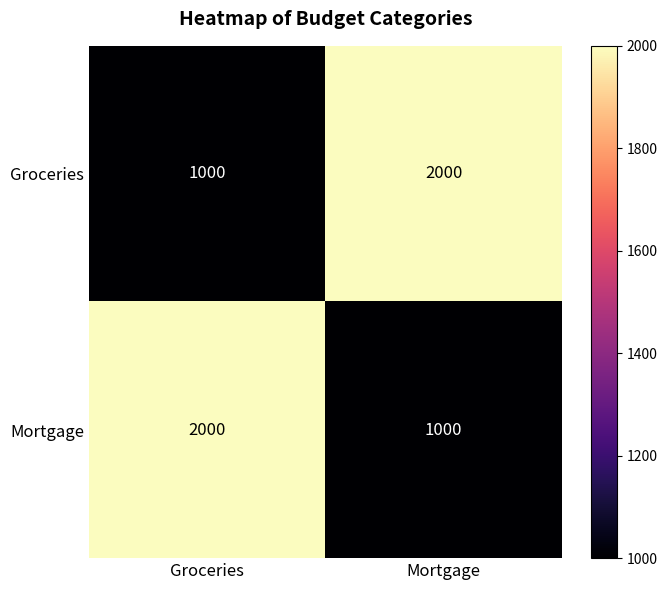

What is the spread (max minus min) of values at Mortgage?

1000